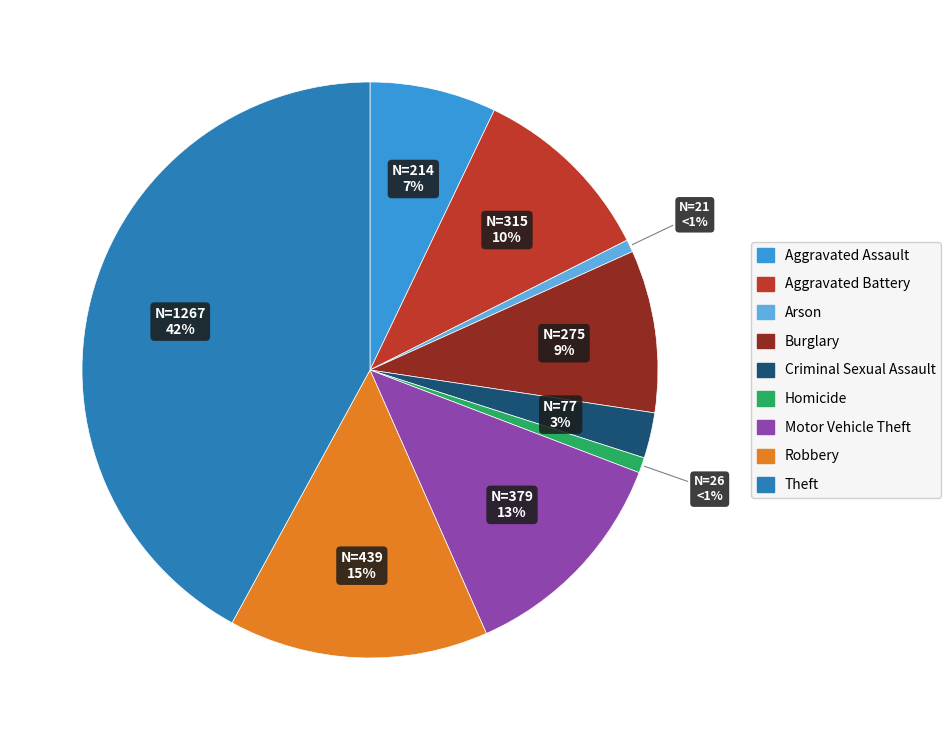

Is Aggravated Battery the majority of the pie?

No